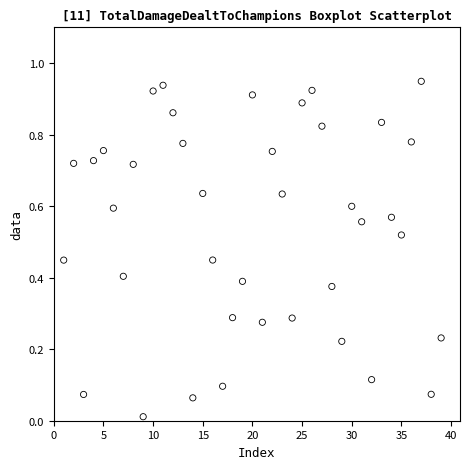

What is the range of X values (max minus min)?

38.0